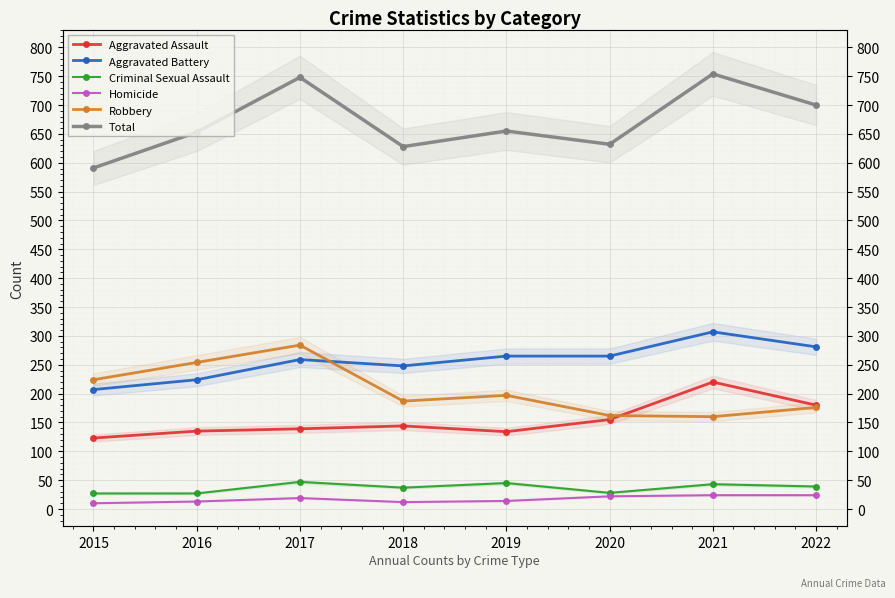

What is the difference between the second highest and minimum values in the Aggravated Battery series?

74